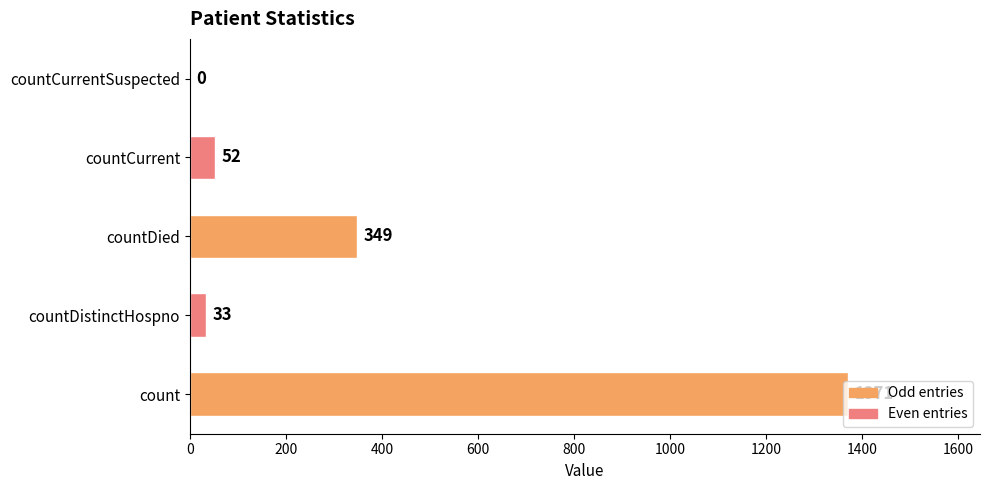

Are the bars horizontal?

Yes